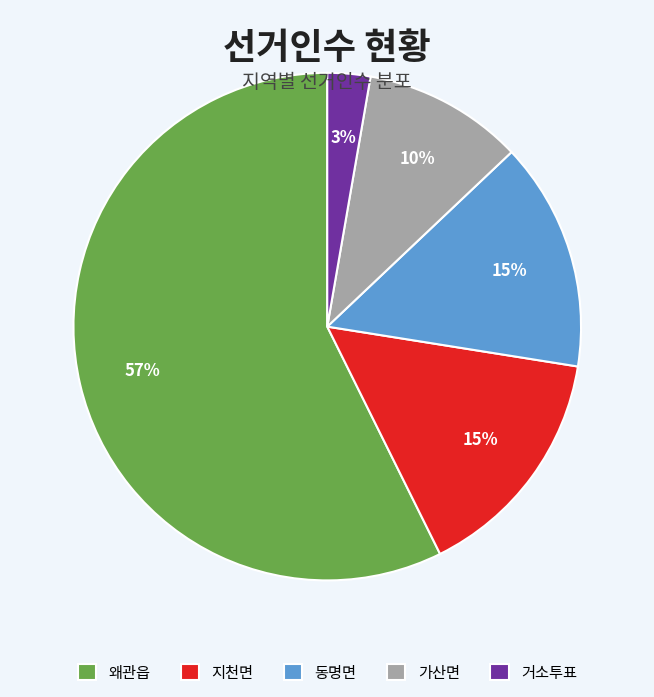

How many segments does this pie chart have?

5